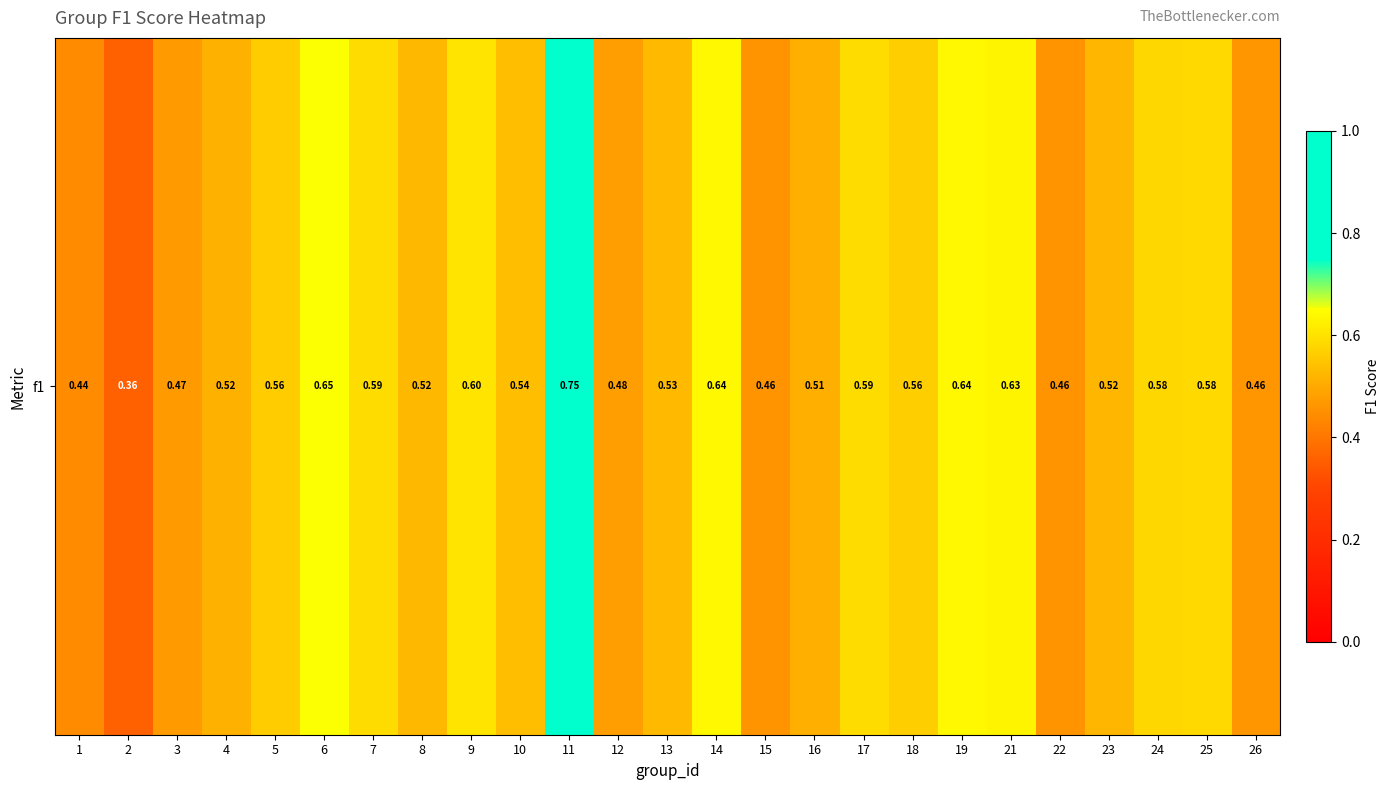

Which label corresponds to the smallest value in the chart?

2